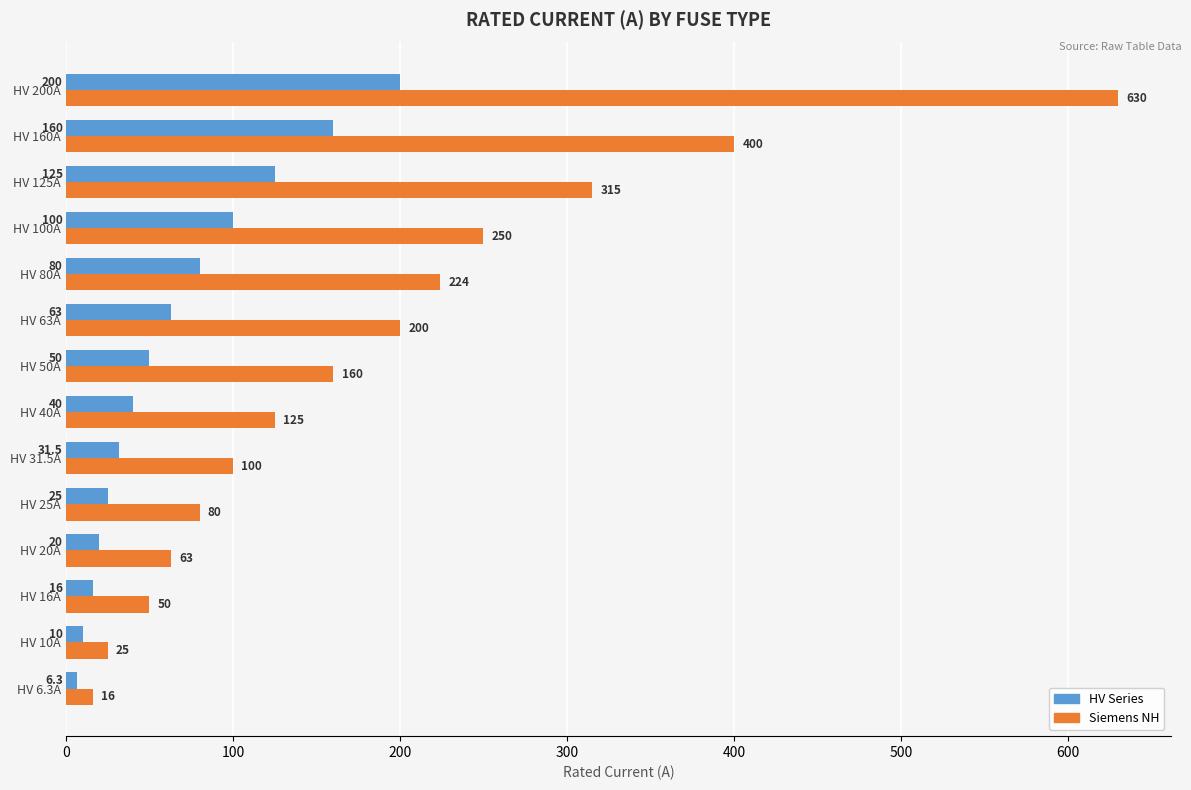

What is the difference between the highest and lowest values at HV 63A?

137.0